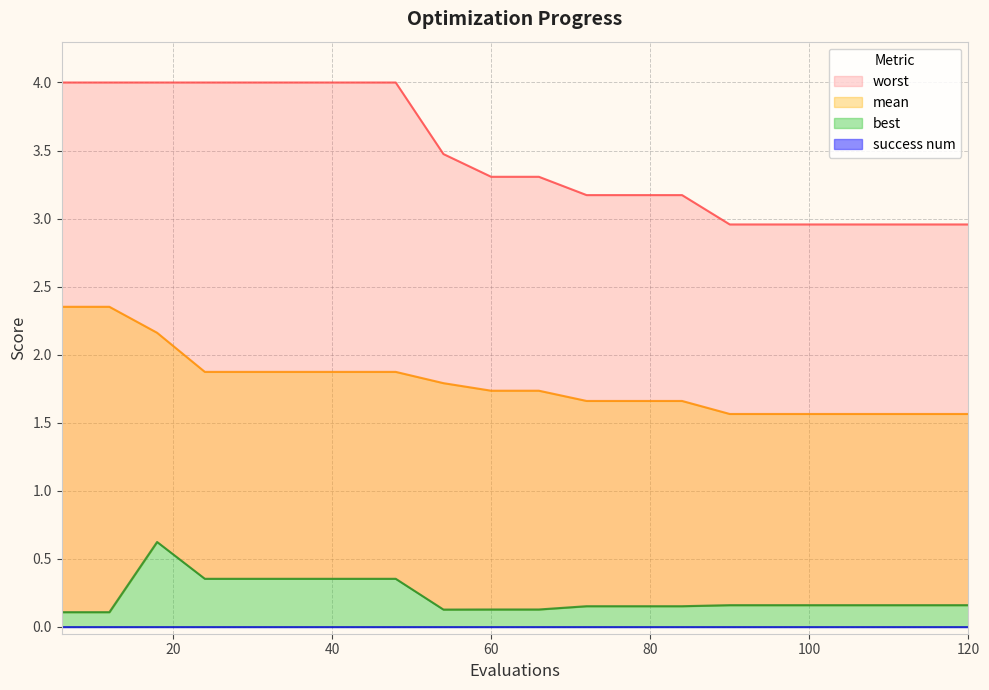

Count the best values in the range 0 to 1.

20